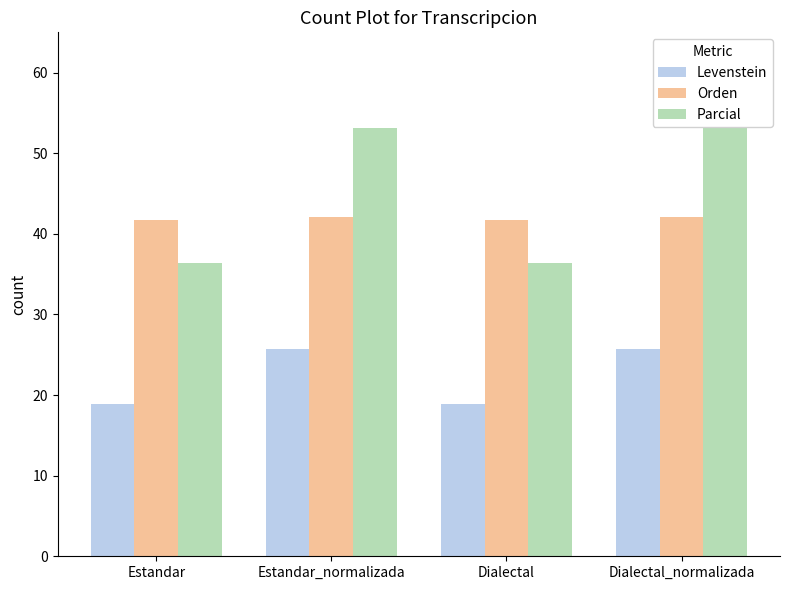

The Parcial series shows 69.4 at Dialectal_normalizada. True or false?

False